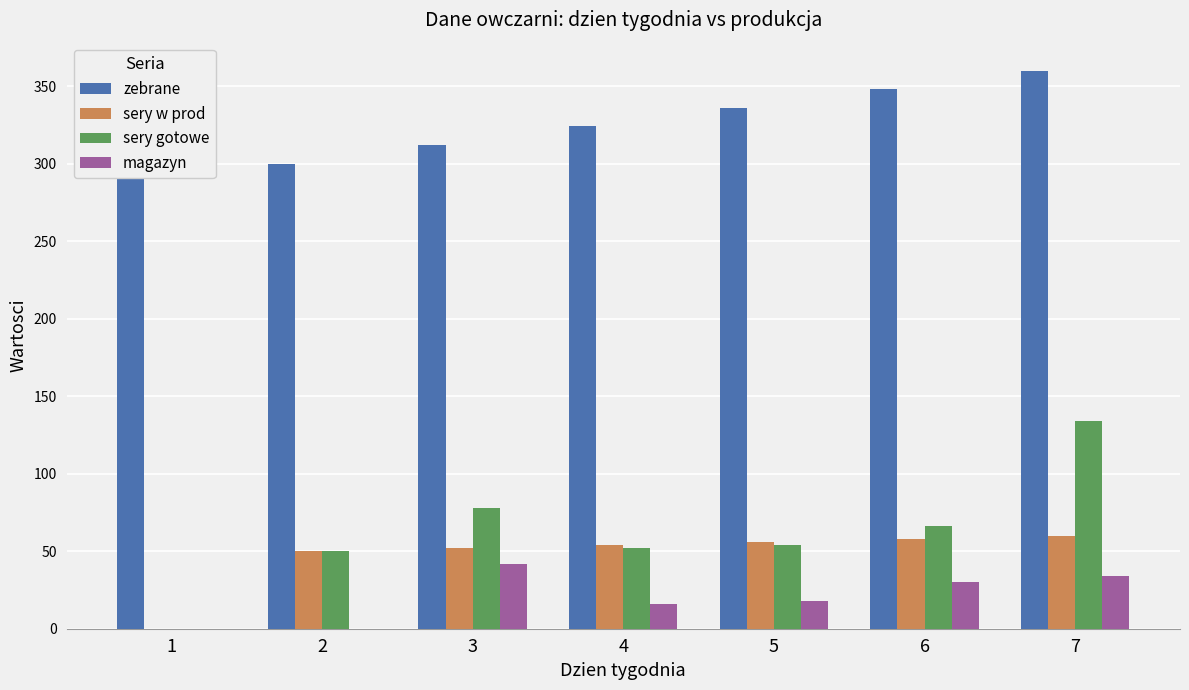

Which category has the highest value in the zebrane series?

7